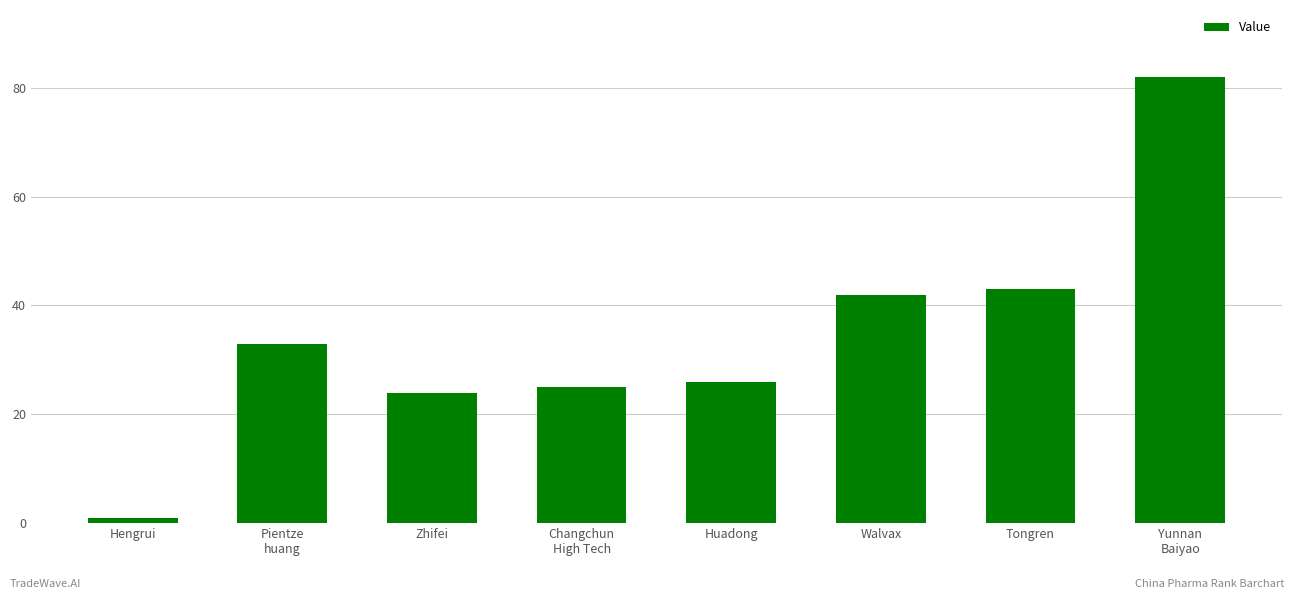

Where is the data nearest to the value 41?

Walvax